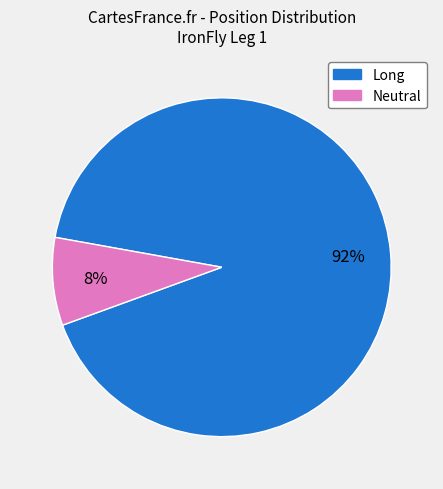

To the nearest percent, what is the average slice percentage?

50%